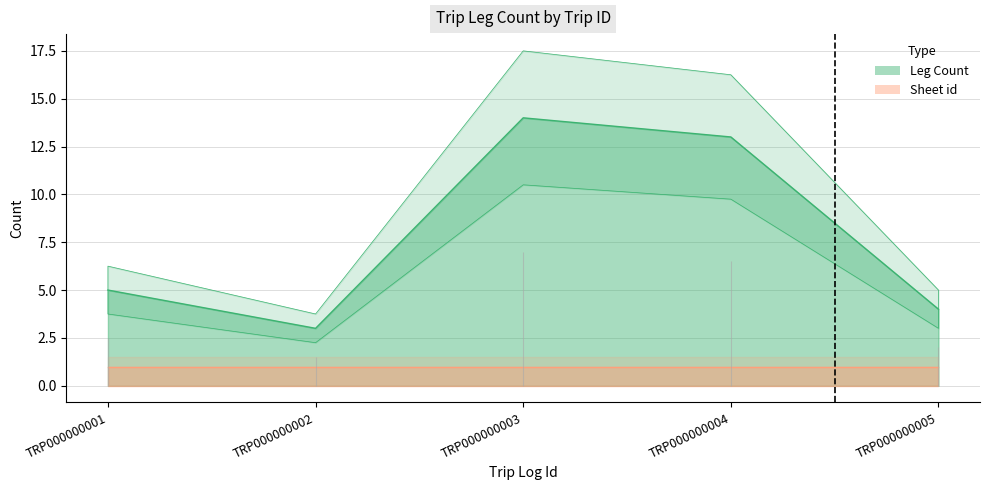

How many data points are less than 5?

2